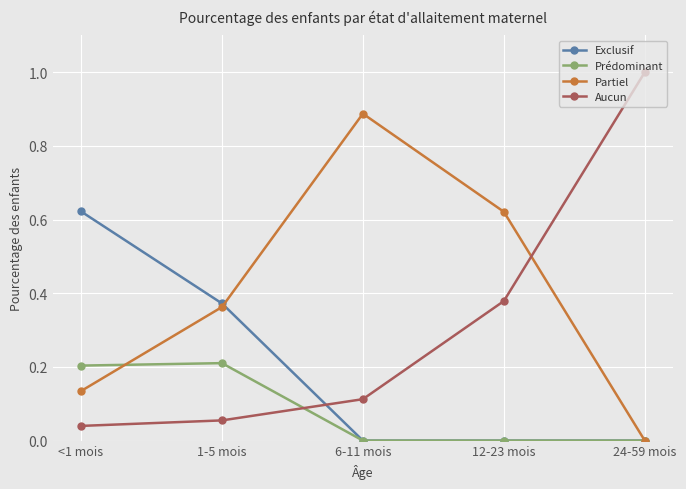

What is the value of the Prédominant point at the 2nd from the left?

0.2